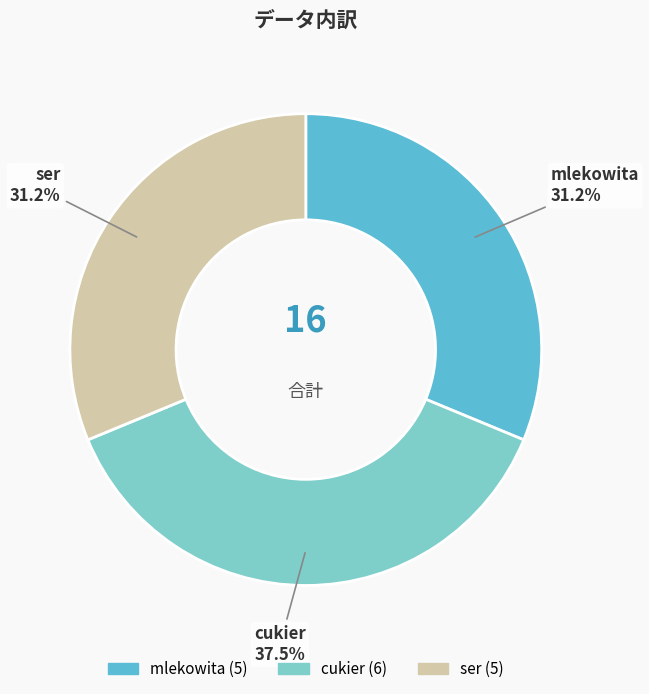

To the nearest percent, what is the average slice percentage?

33%